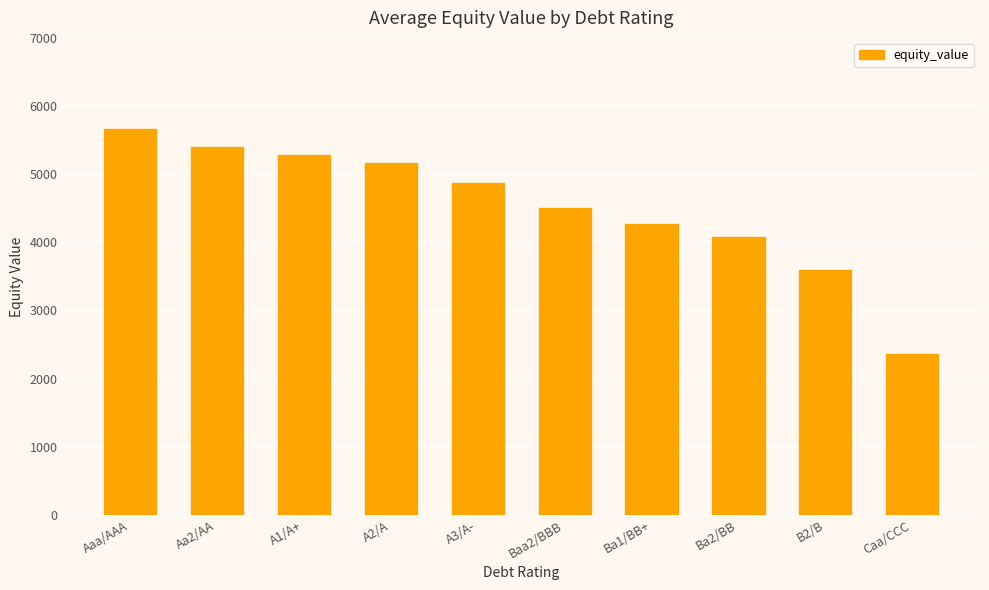

True or false: the data shows 5278.7 at A1/A+.

True